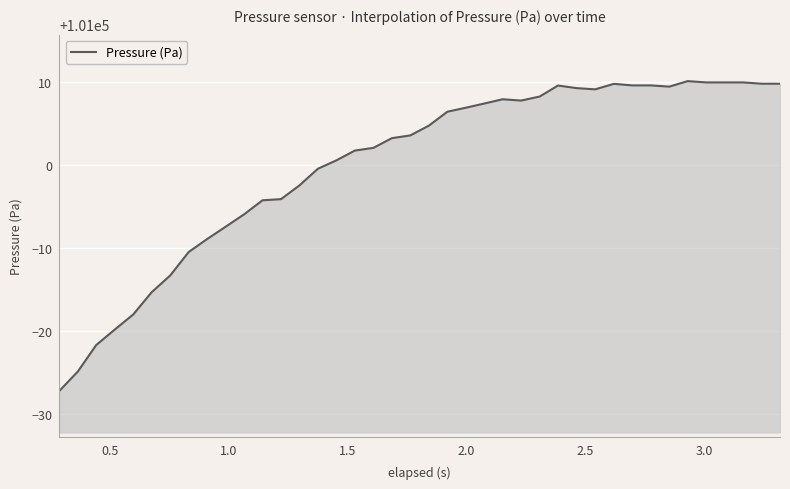

What is the greatest value displayed?

101010.1